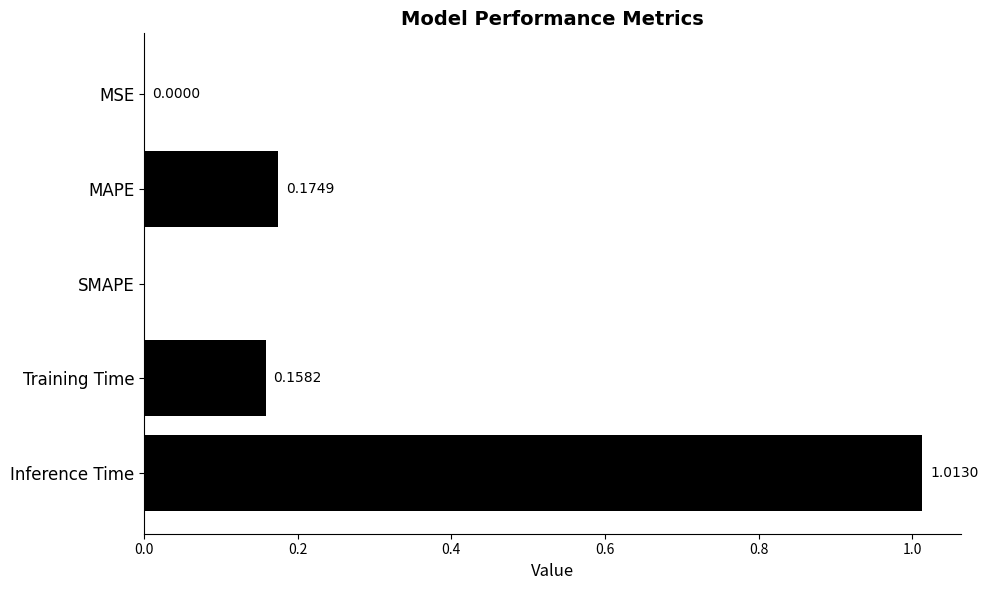

What is the sum of all values?

1.3